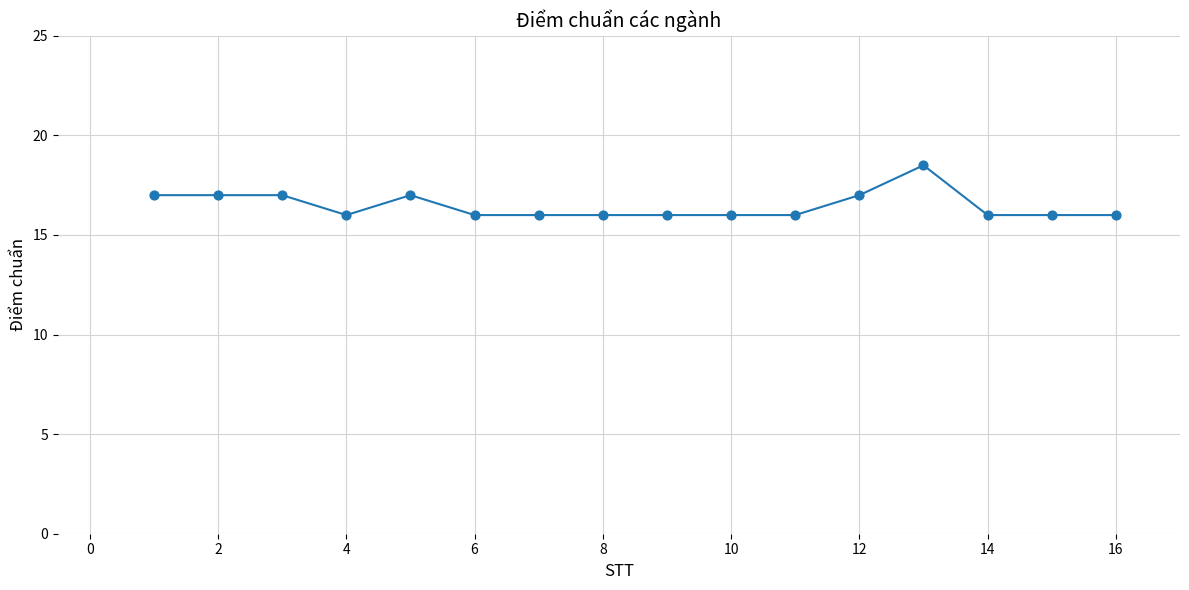

What is the range of X values (max minus min)?

15.0